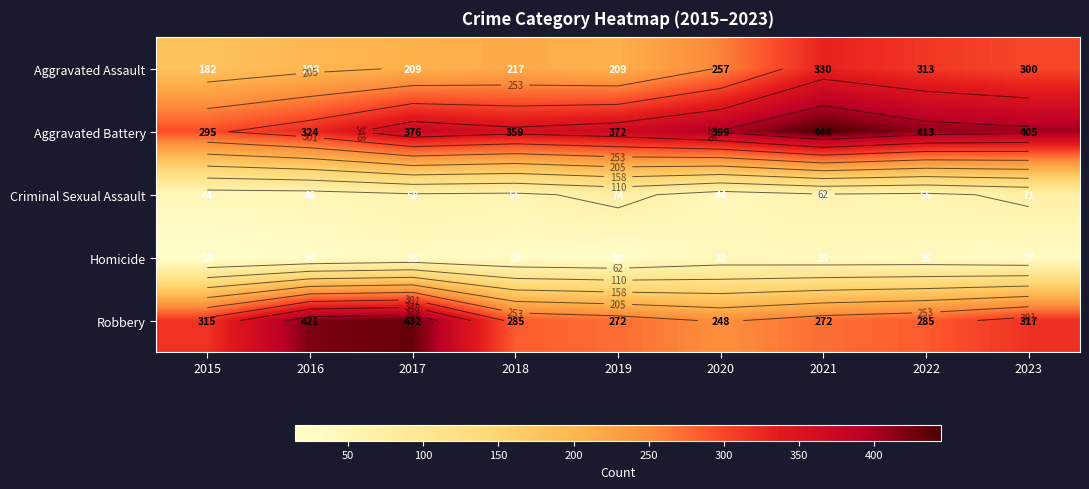

At which category is the sum across all series the highest?

2021